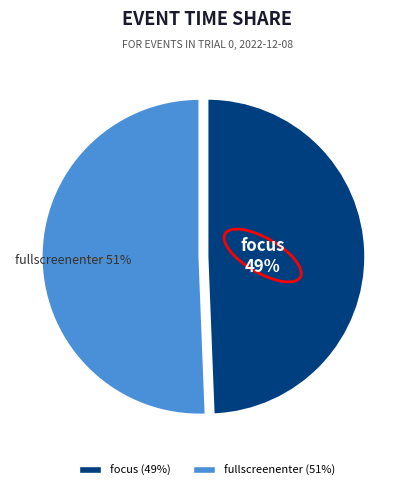

Does fullscreenenter represent more than half of the total?

Yes